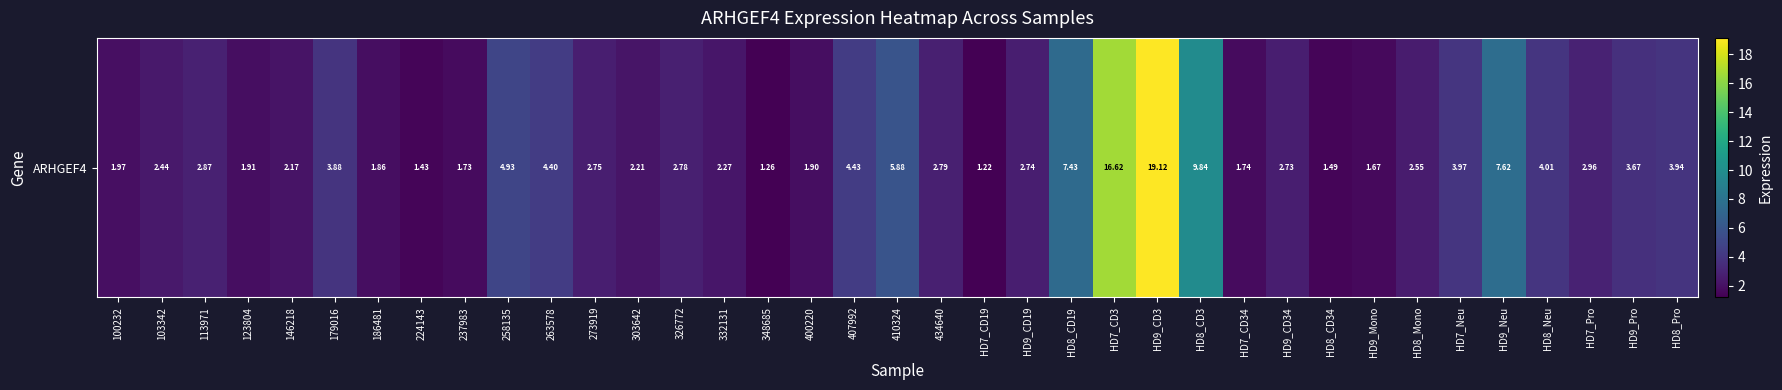

True or false: the data shows 1.2 at HD7_CD19.

True